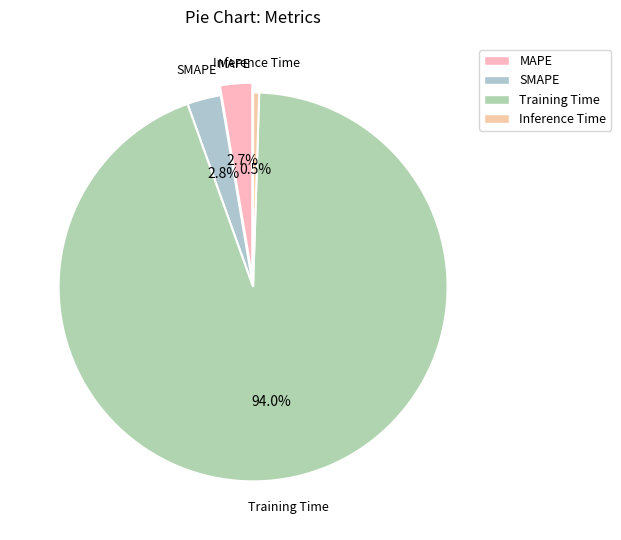

To the nearest percent, what percentage of the pie is Training Time?

94%